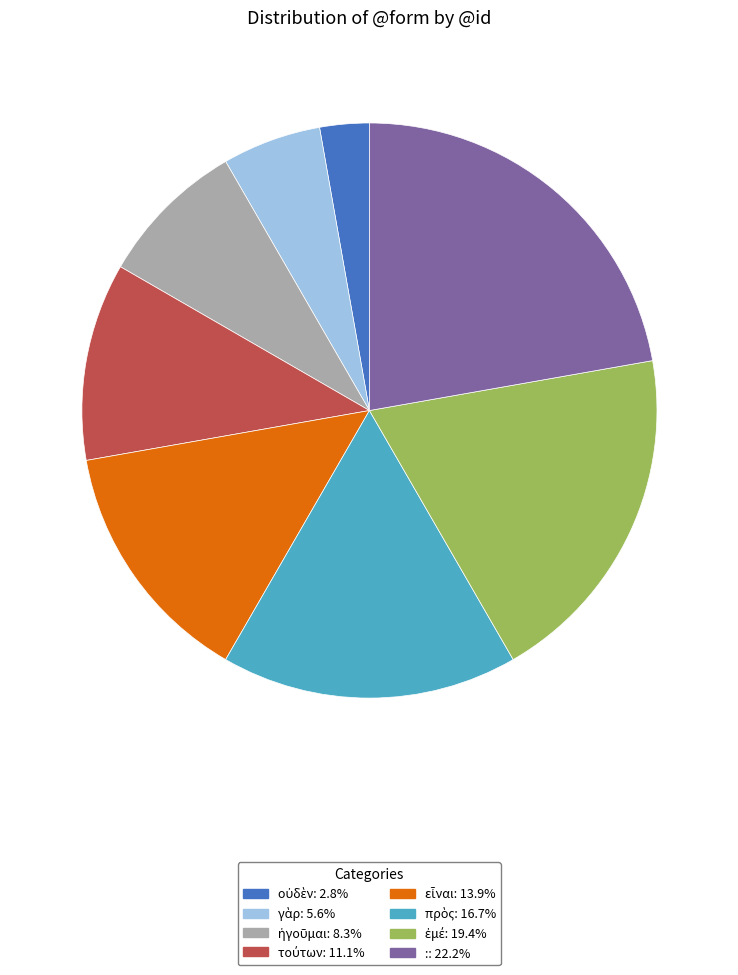

What is the largest slice in the pie chart?

: